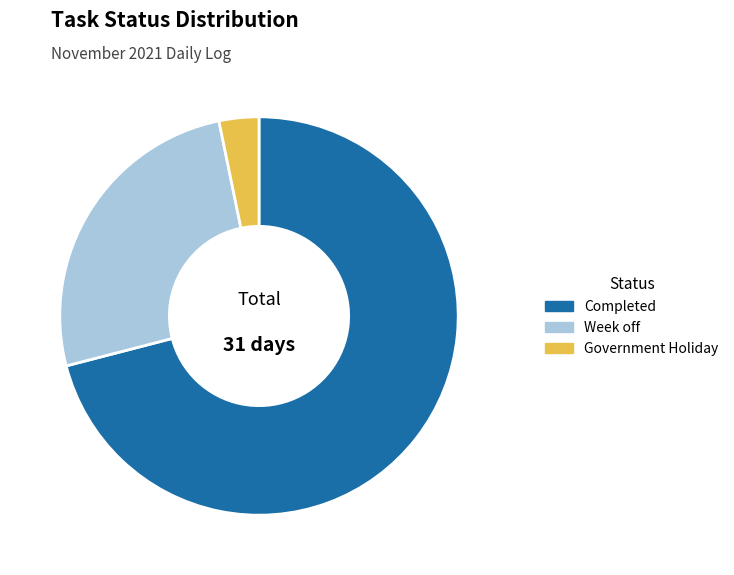

Rank the categories by value from lowest to highest.

Government Holiday, Week off, Completed